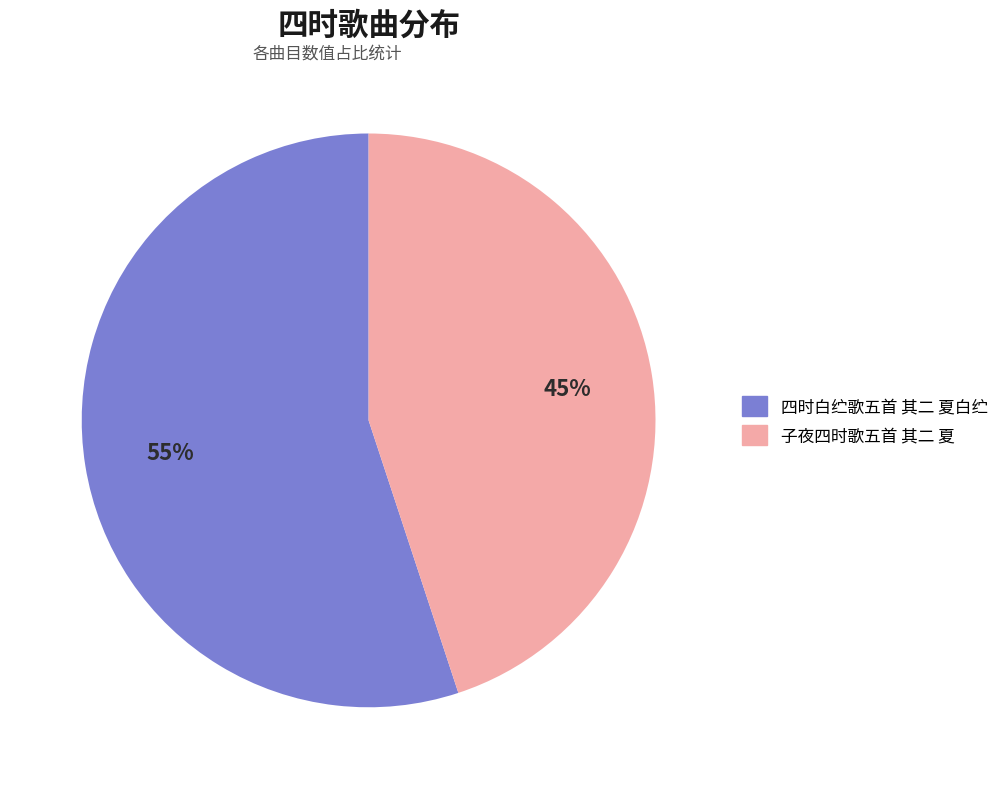

To the nearest percent, what is the difference between the largest and smallest slice percentages?

10%